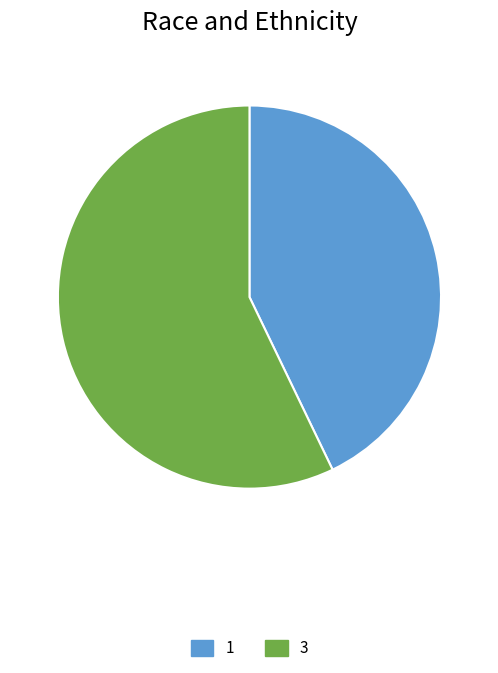

Between 3 and 1, which is larger?

3